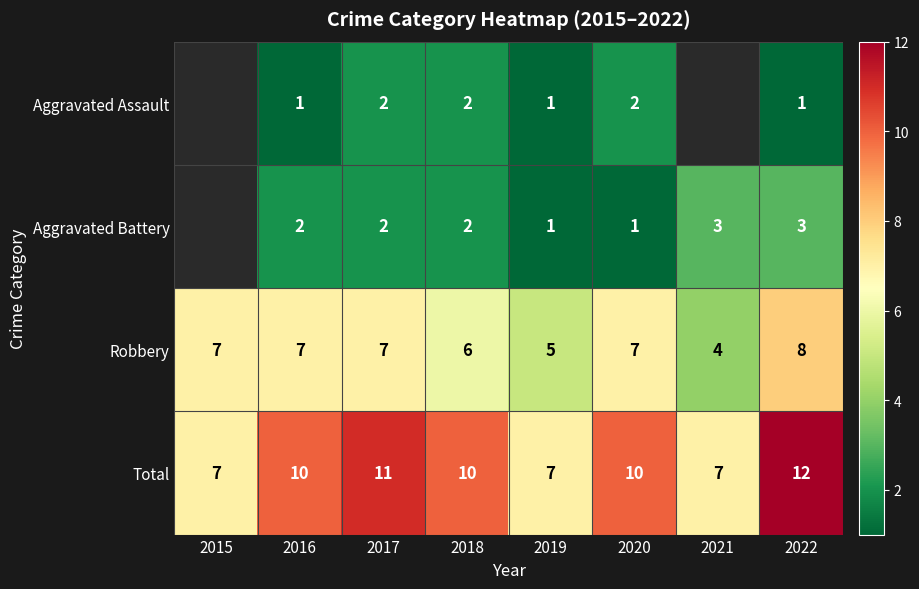

What is the sum of the Aggravated Battery values at 2016 and 2021?

5